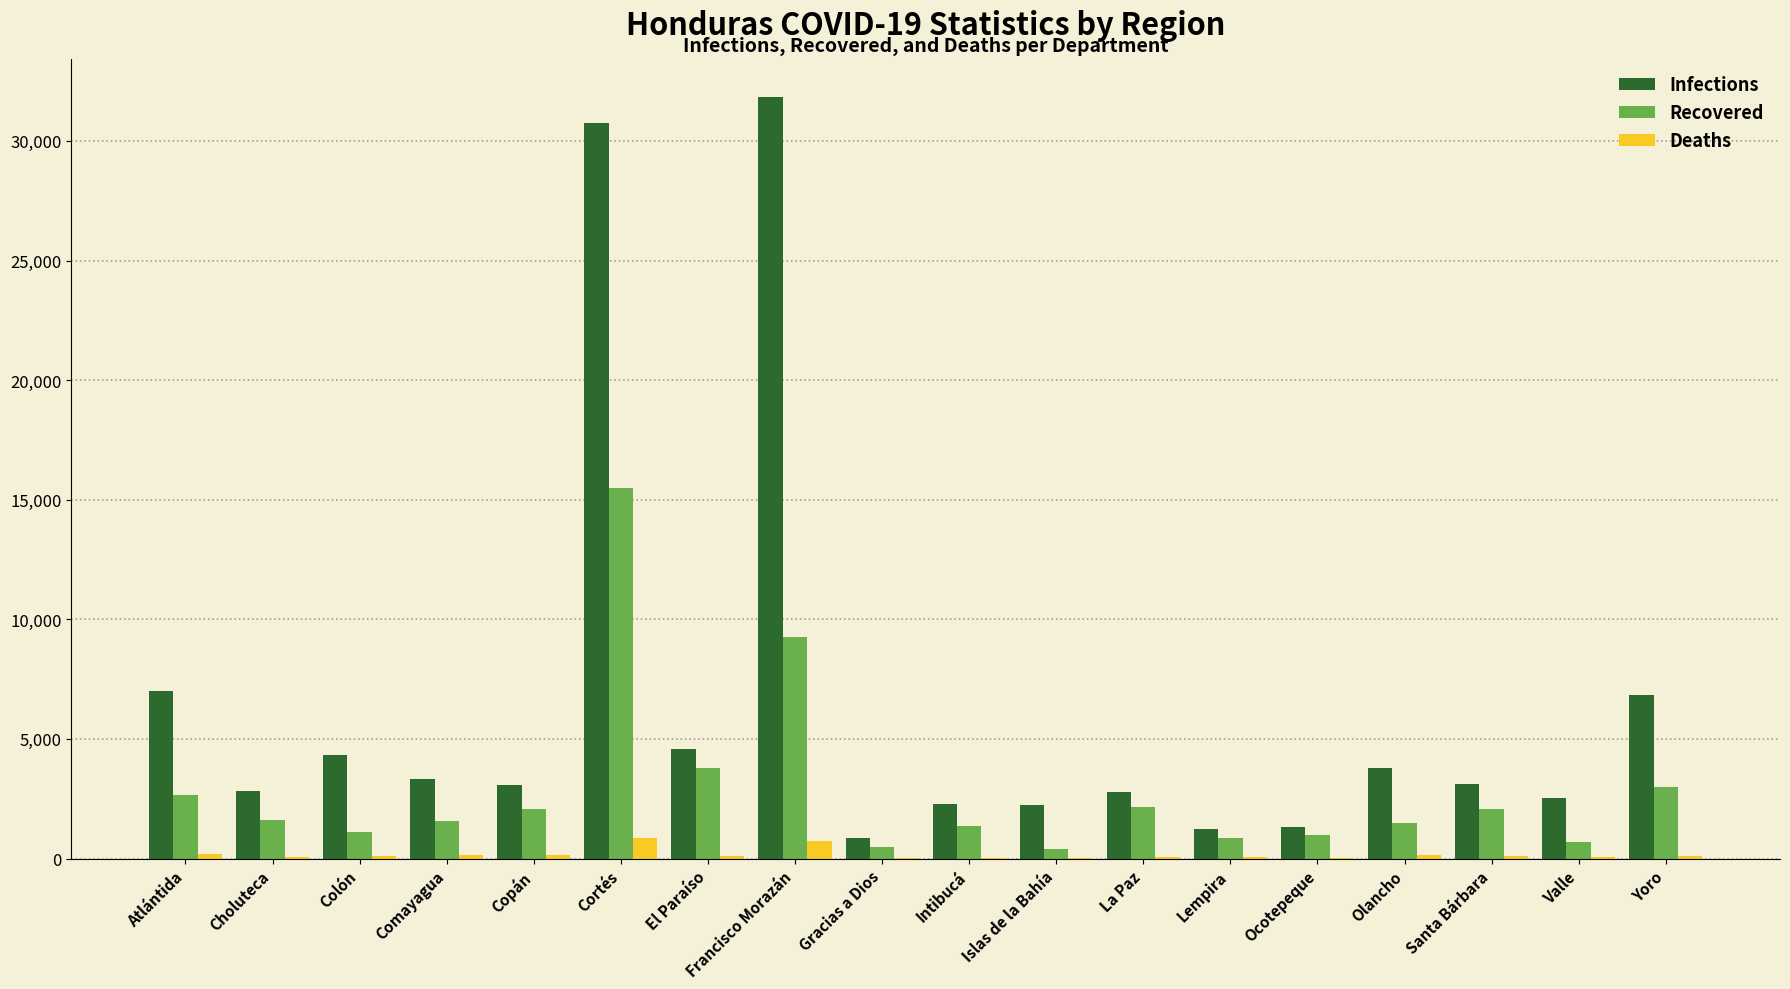

Which category has the highest value in the Recovered series?

Cortés